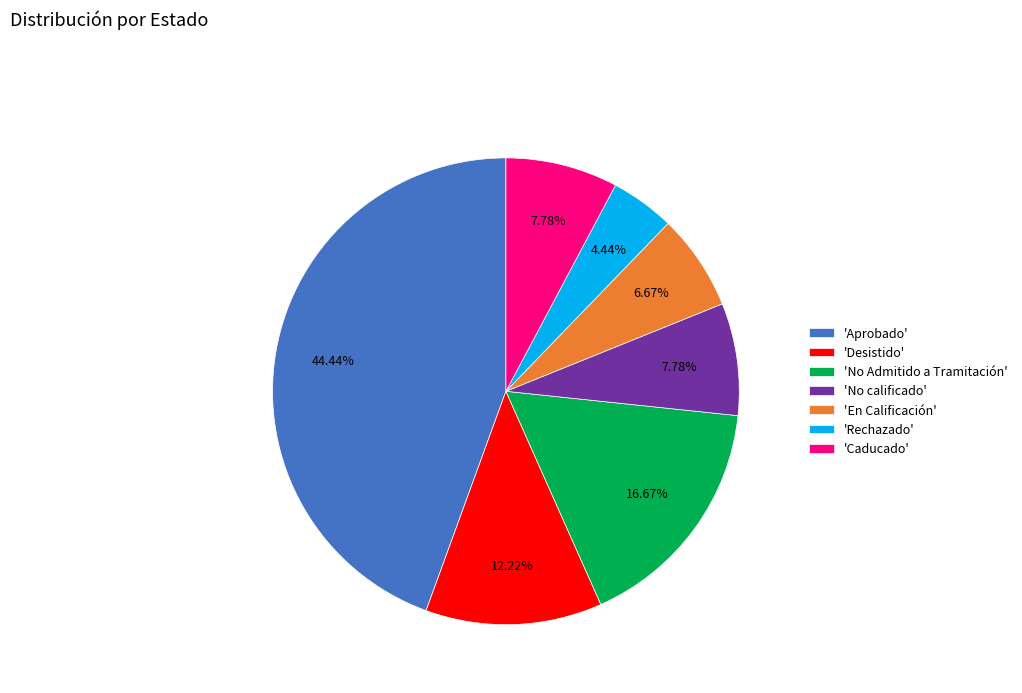

Combined, do 'Desistido' and 'Caducado' account for over 50%?

No